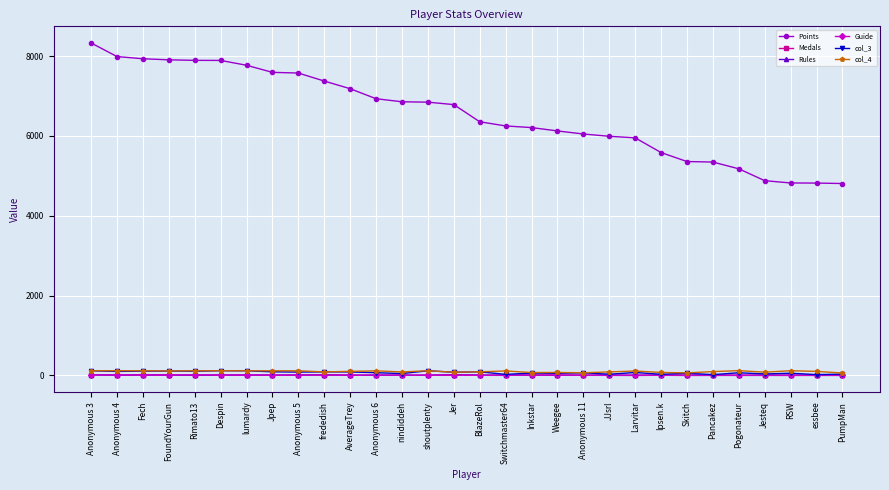

The col_4 series shows 114 at Anonymous 5. True or false?

True